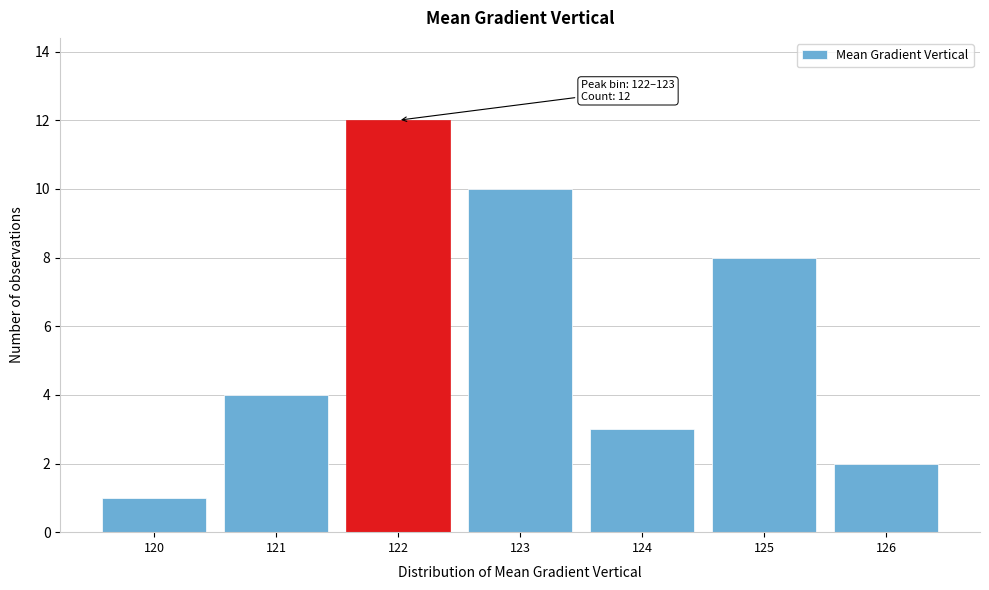

Reading right to left, list all the values displayed in this chart.

126=2	125=8	124=3	123=10	122=12	121=4	120=1